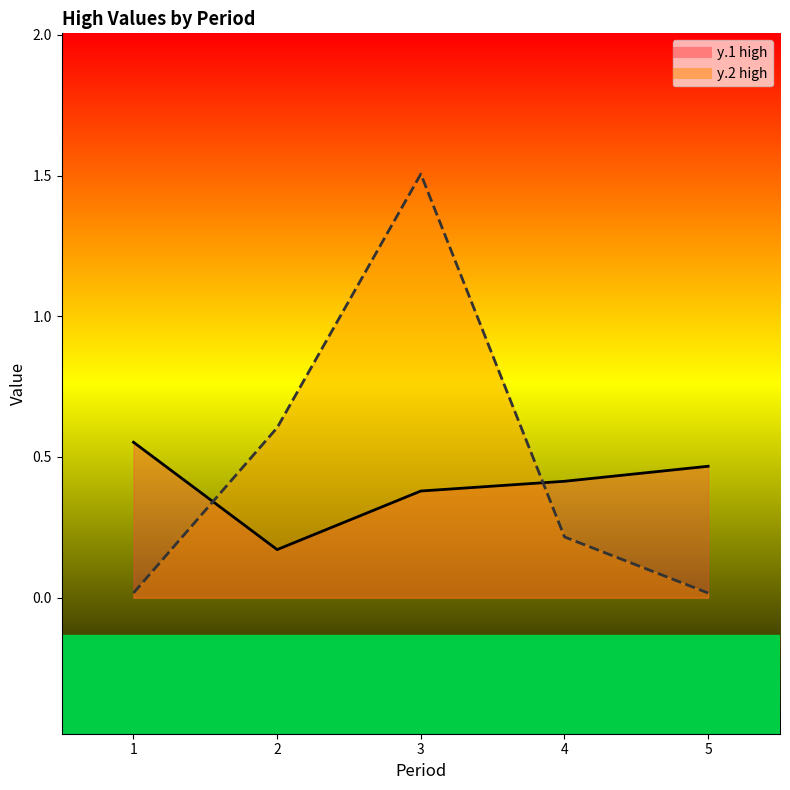

What is the sum of all y.1 high values?

2.0